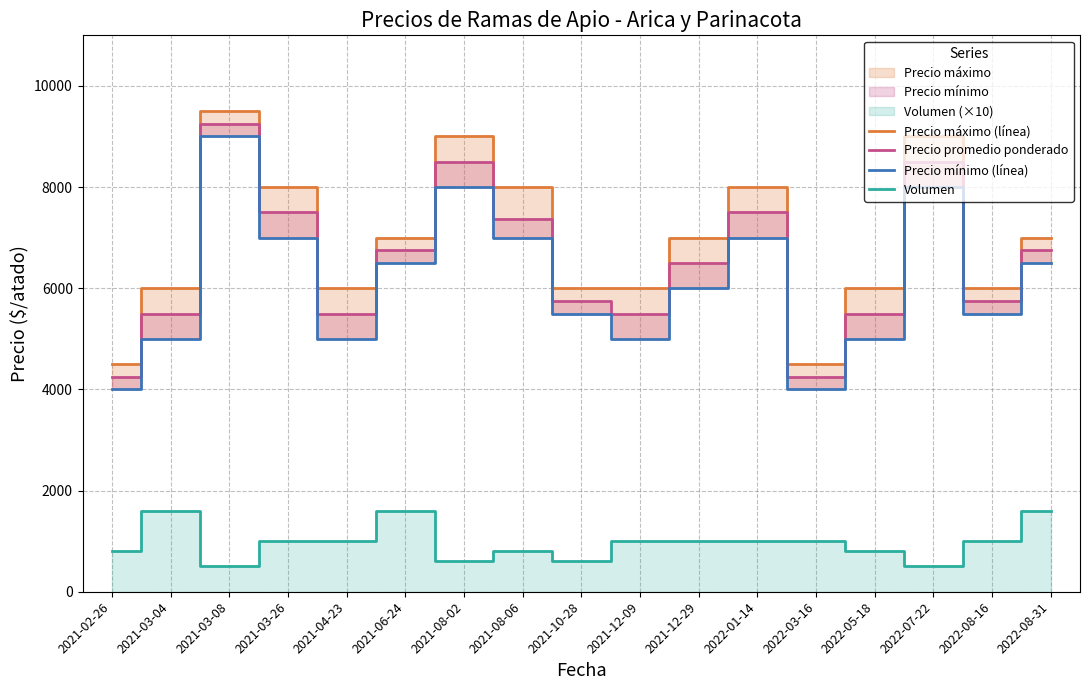

What is the label of the 5th point from the right?

2022-03-16